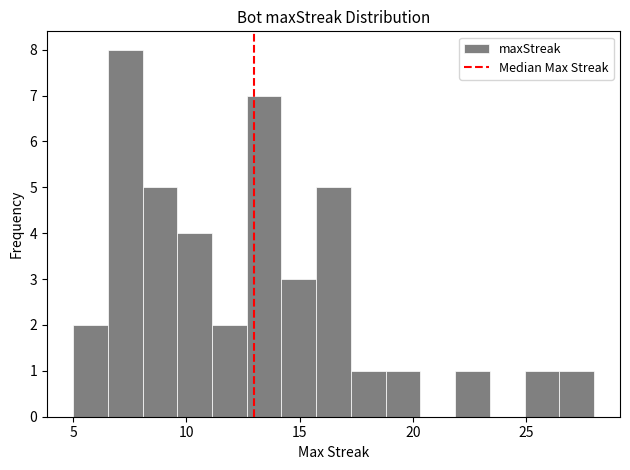

Around what value on the x-axis is the tallest bar? Give the approximate position of its centre, as read against the axis.

7.5